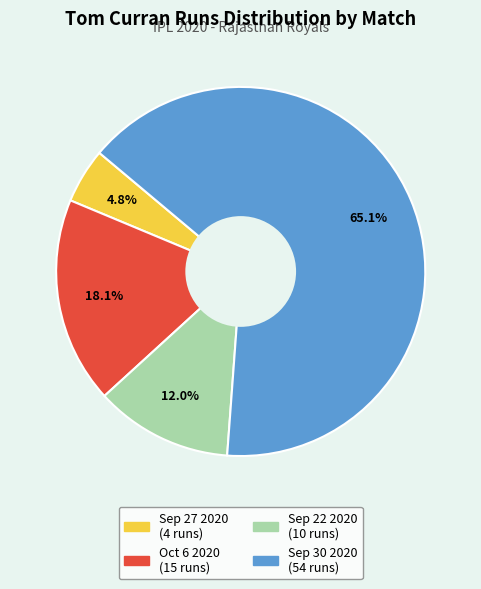

To the nearest percent, what is the difference between the Sep 30 2020 and Sep 22 2020 slice percentages?

53%